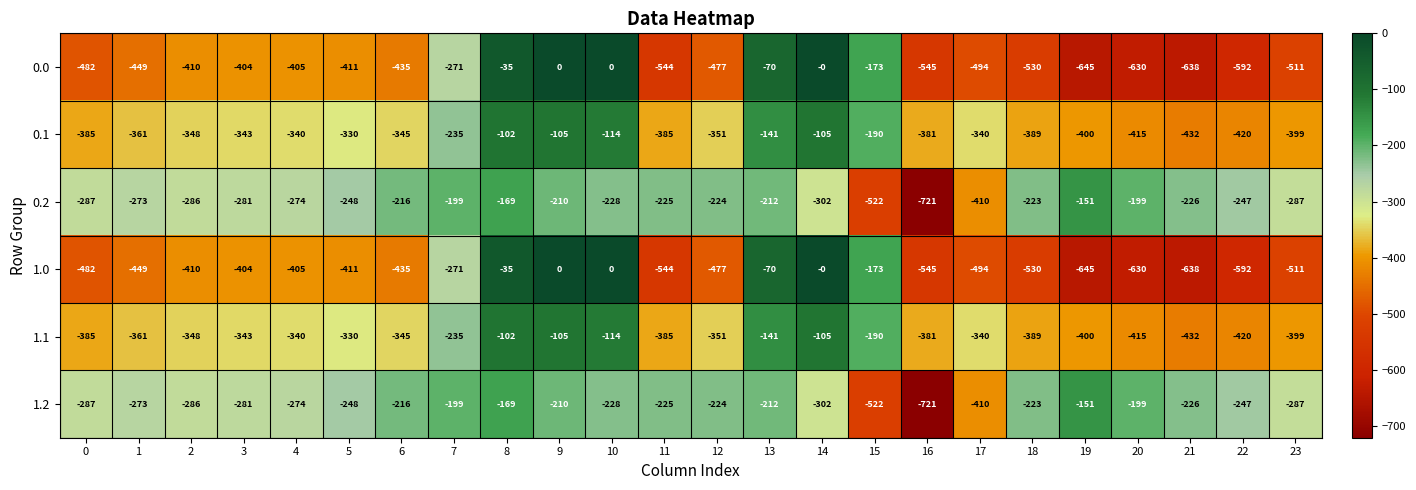

What is the average value of the 1.0 series?

-381